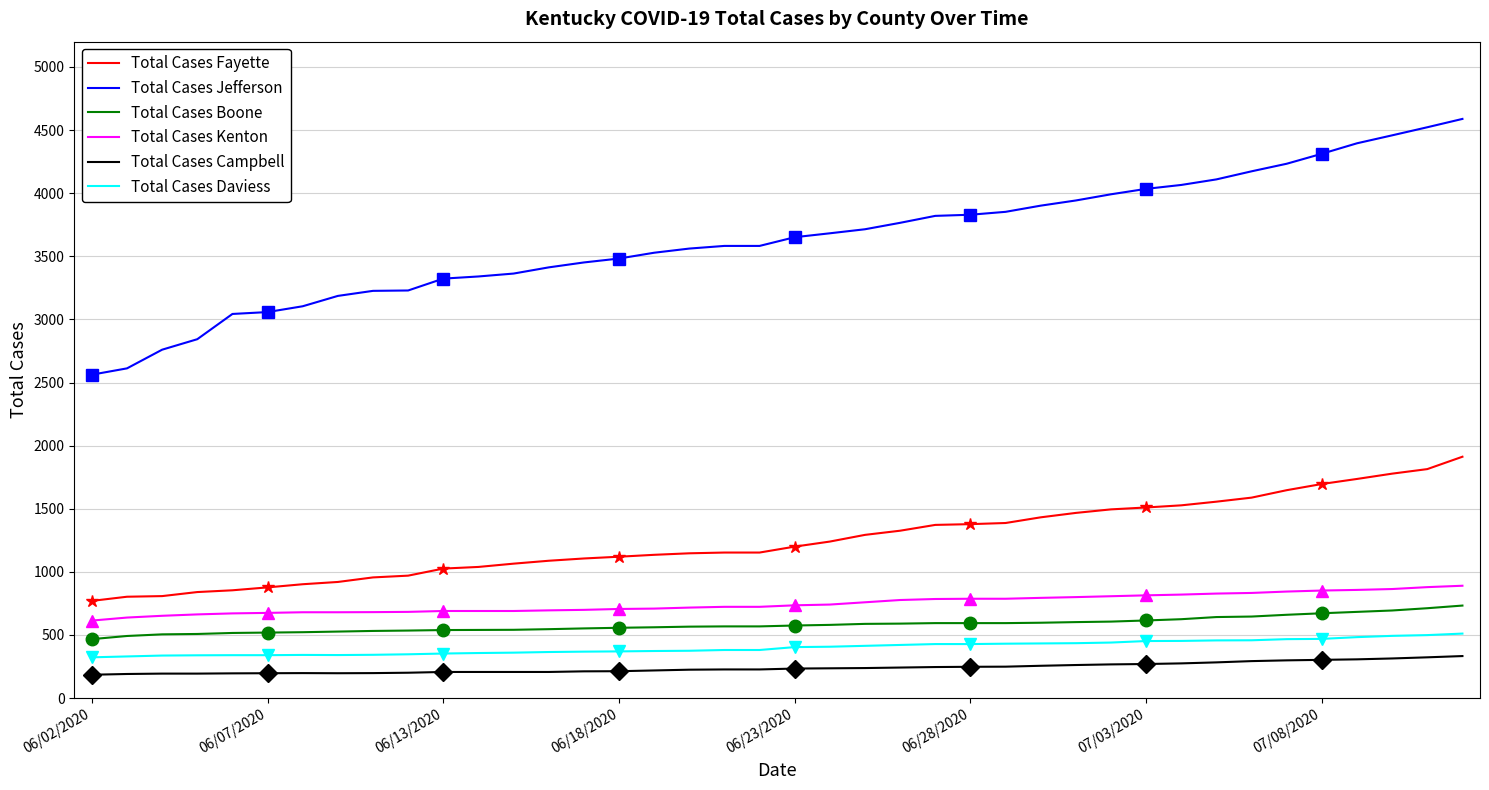

What is the sum of all Total Cases Boone values?

23263